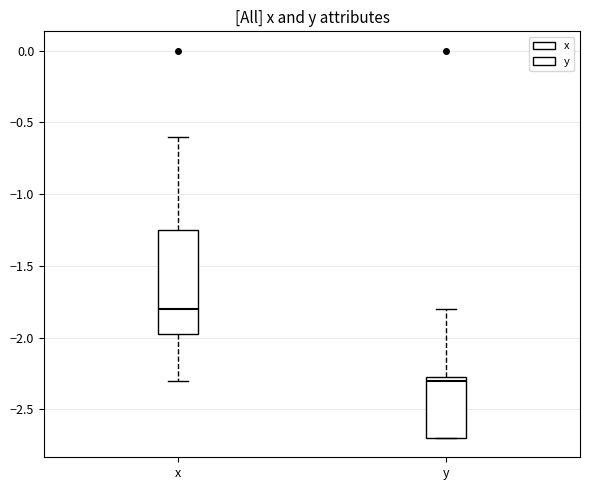

Reading left to right, transcribe this box plot: for each box, give where its median line is, the range the box spans, and where its two whiskers end, as read against the y-axis. The values are not printed on the chart, so give them approximately, as read against the axis.

x: median -1.80, box -1.95 to -1.25, whiskers -2.30 to -0.60
y: median -2.30, box -2.70 to -2.25, whiskers -2.70 to -1.80